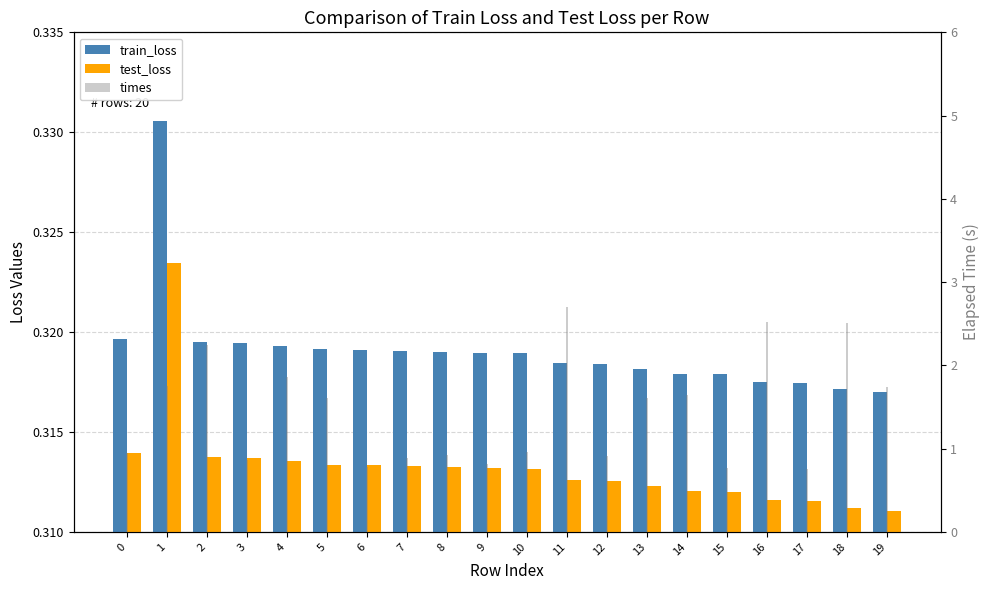

Is it true that test_loss equals 0.3 at 4?

True